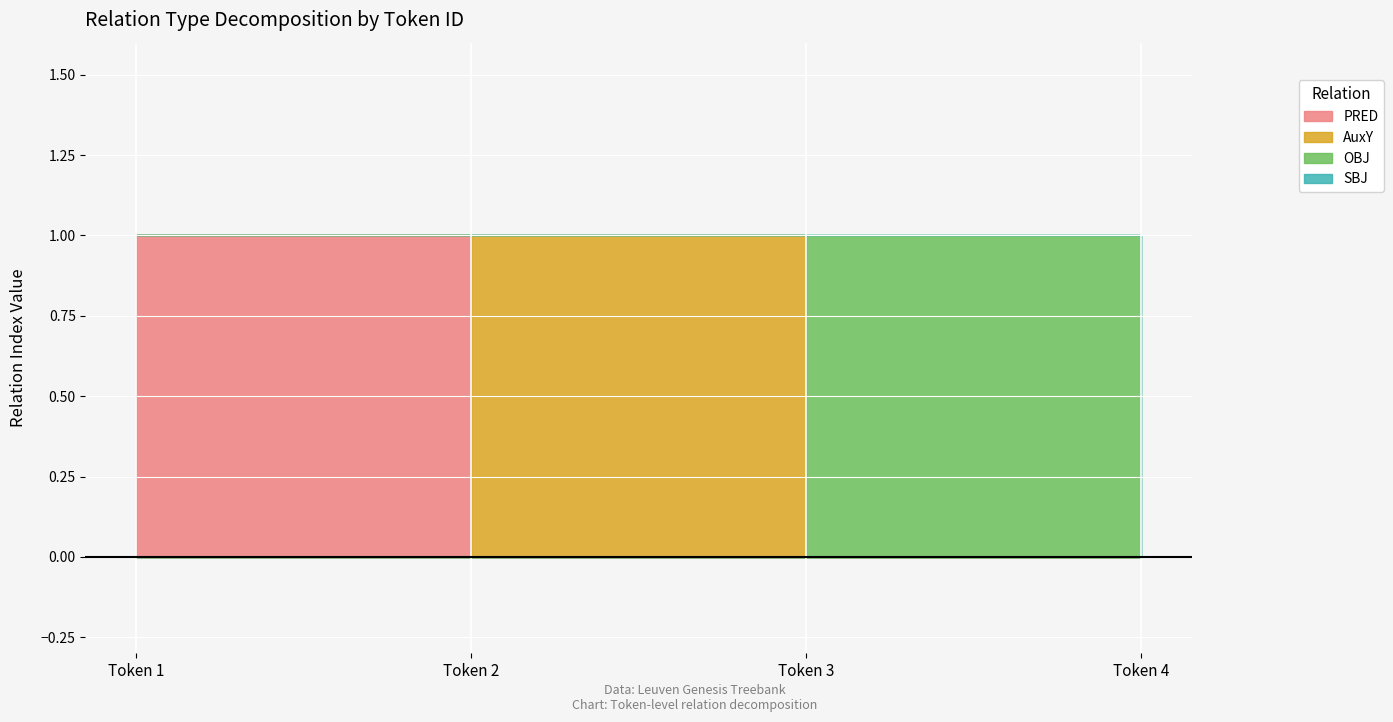

What is the sum of all OBJ values?

1